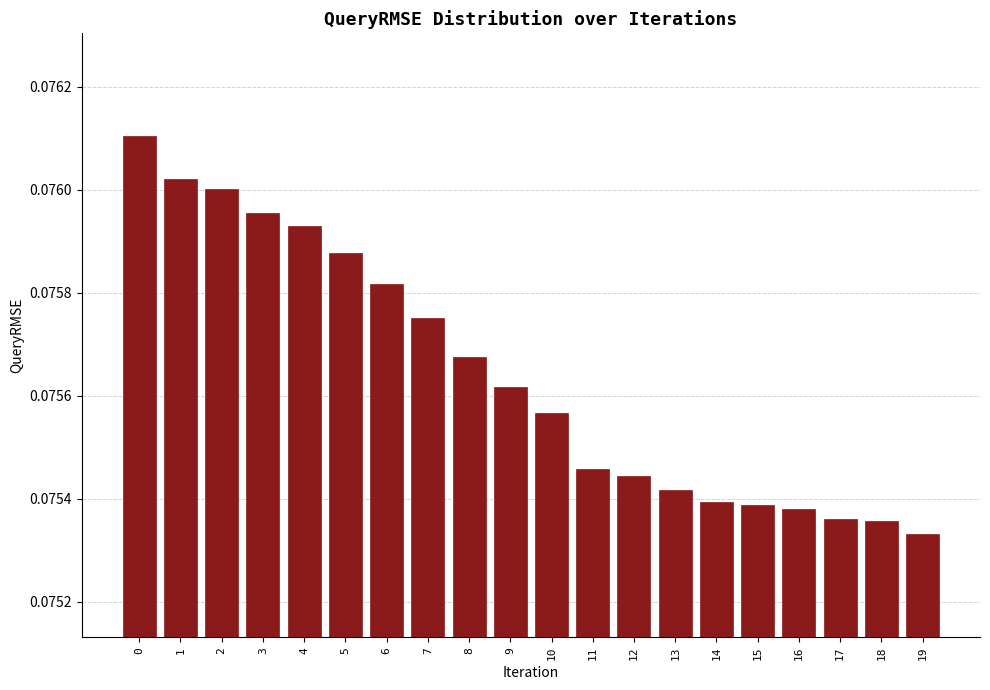

What is the sum of all values?

1.5